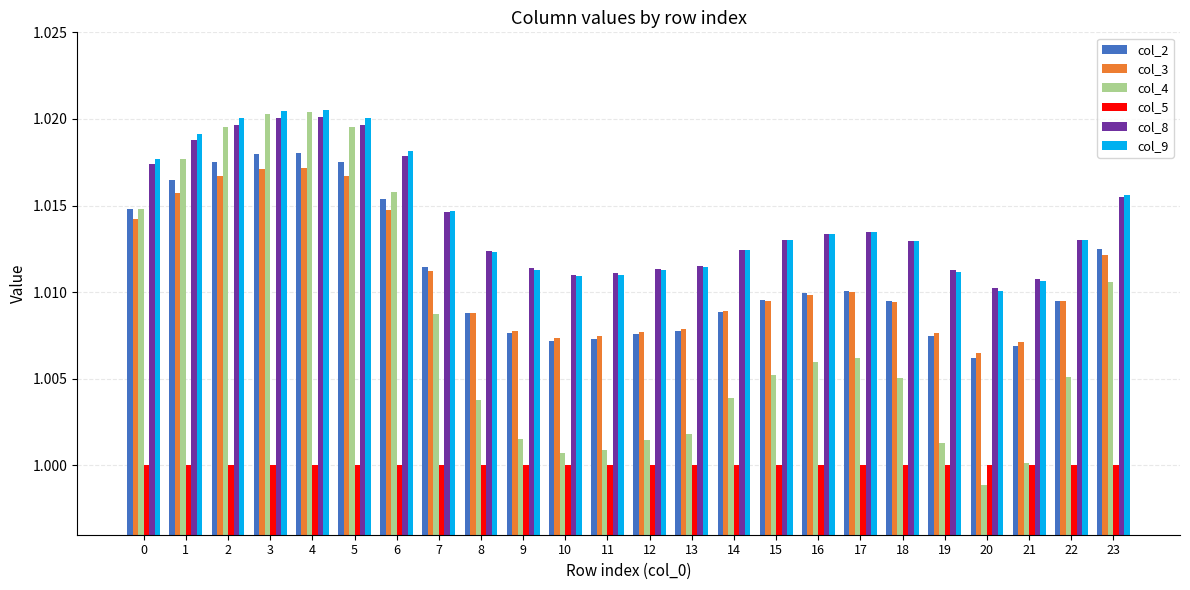

What is the sum of all col_5 values?

24.0